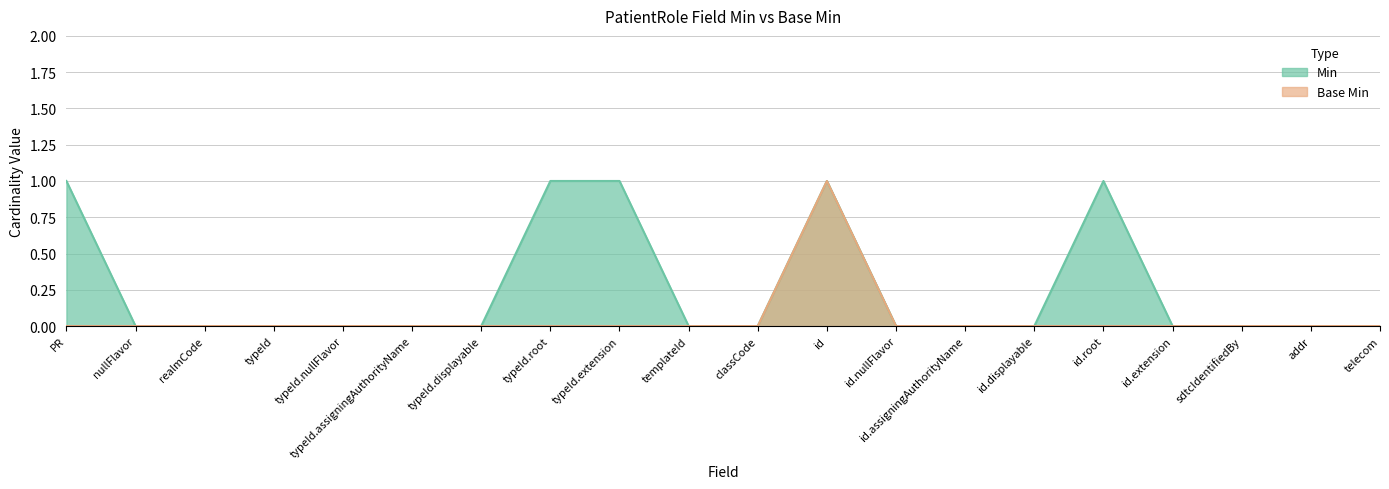

How many values in Min are above zero?

5